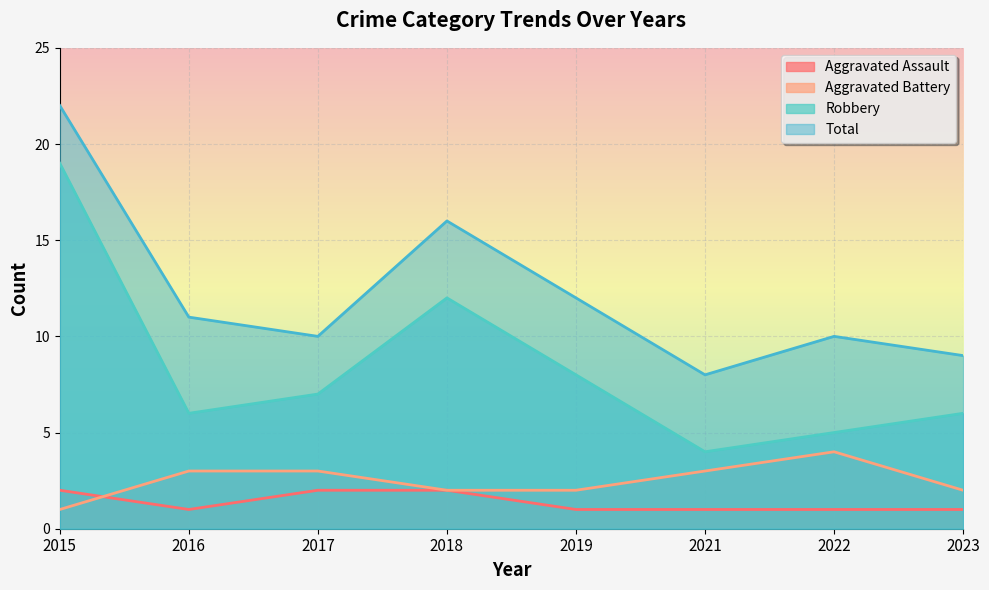

Which series has the largest total across all categories?

Total